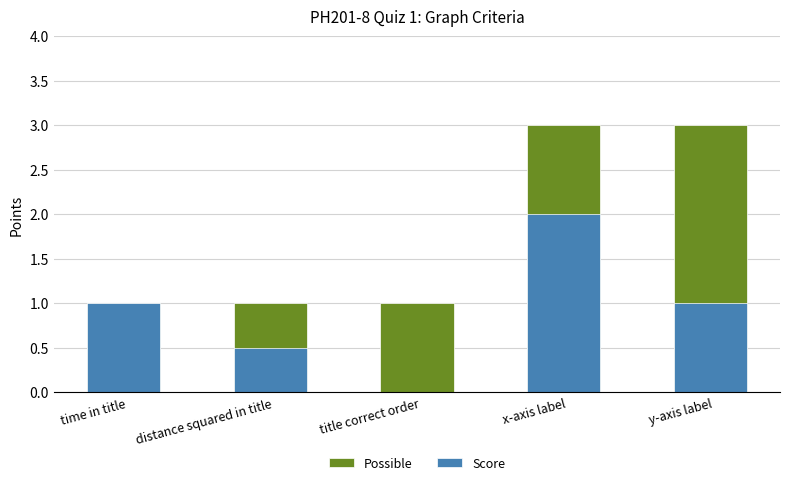

What is the label of the 2nd bar from the left?

distance squared in title